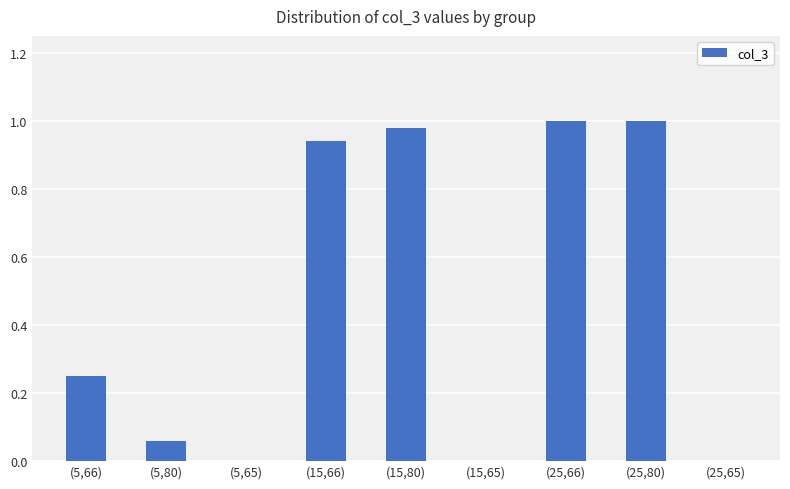

What is the sum of all values?

4.2